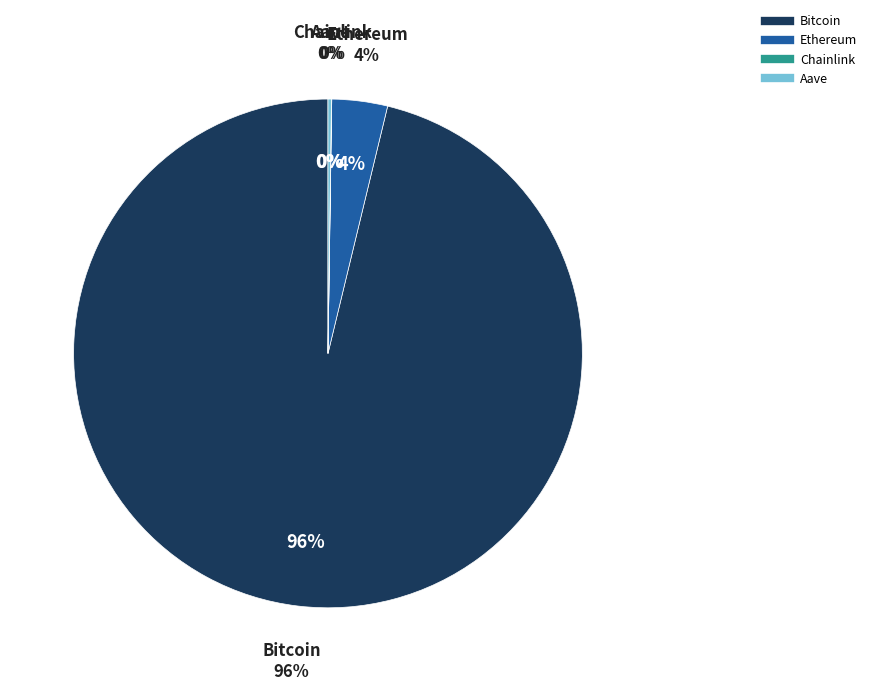

Which category has the smallest portion of the pie?

Chainlink